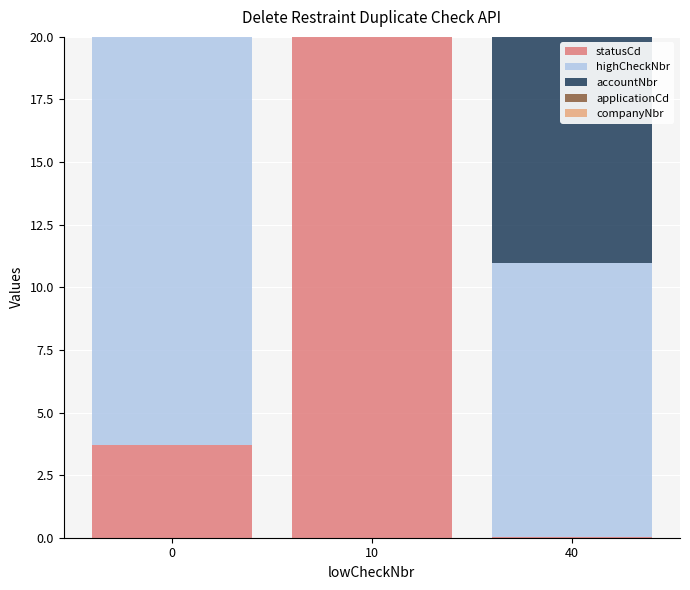

Which label corresponds to the largest value in the chart?

10